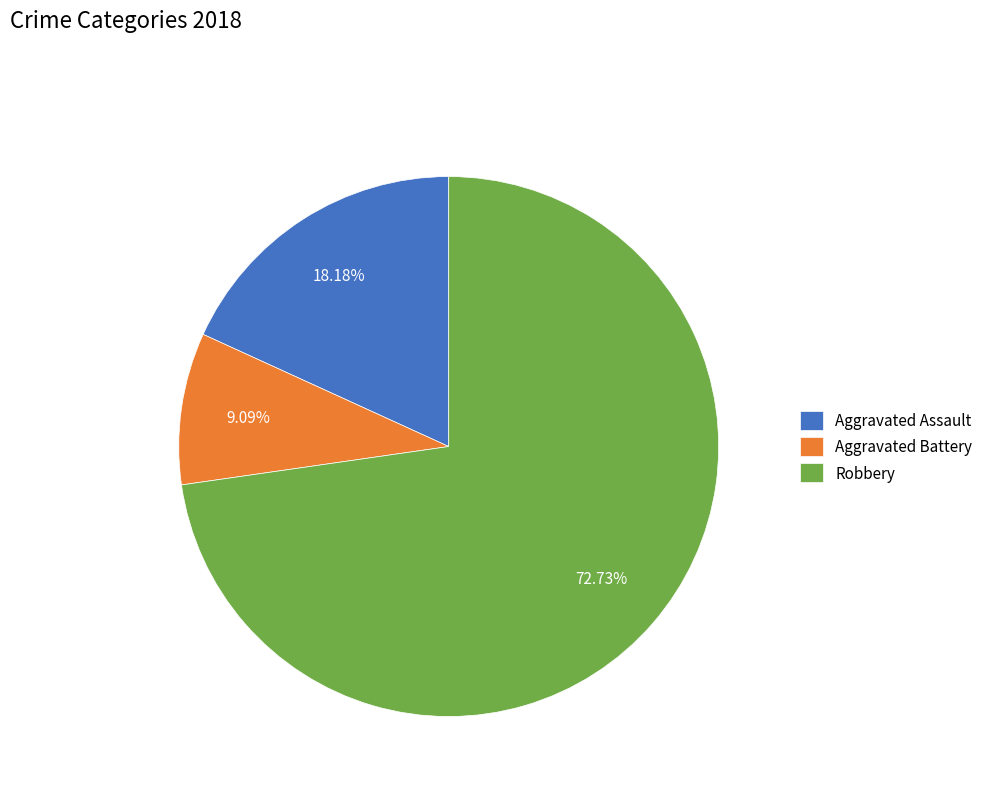

To the nearest percent, what is the average slice percentage?

33%